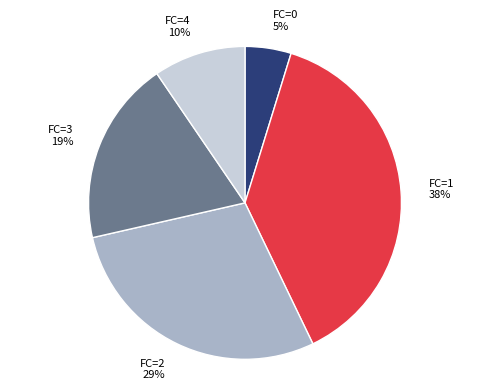

Is there a majority slice in this chart?

No